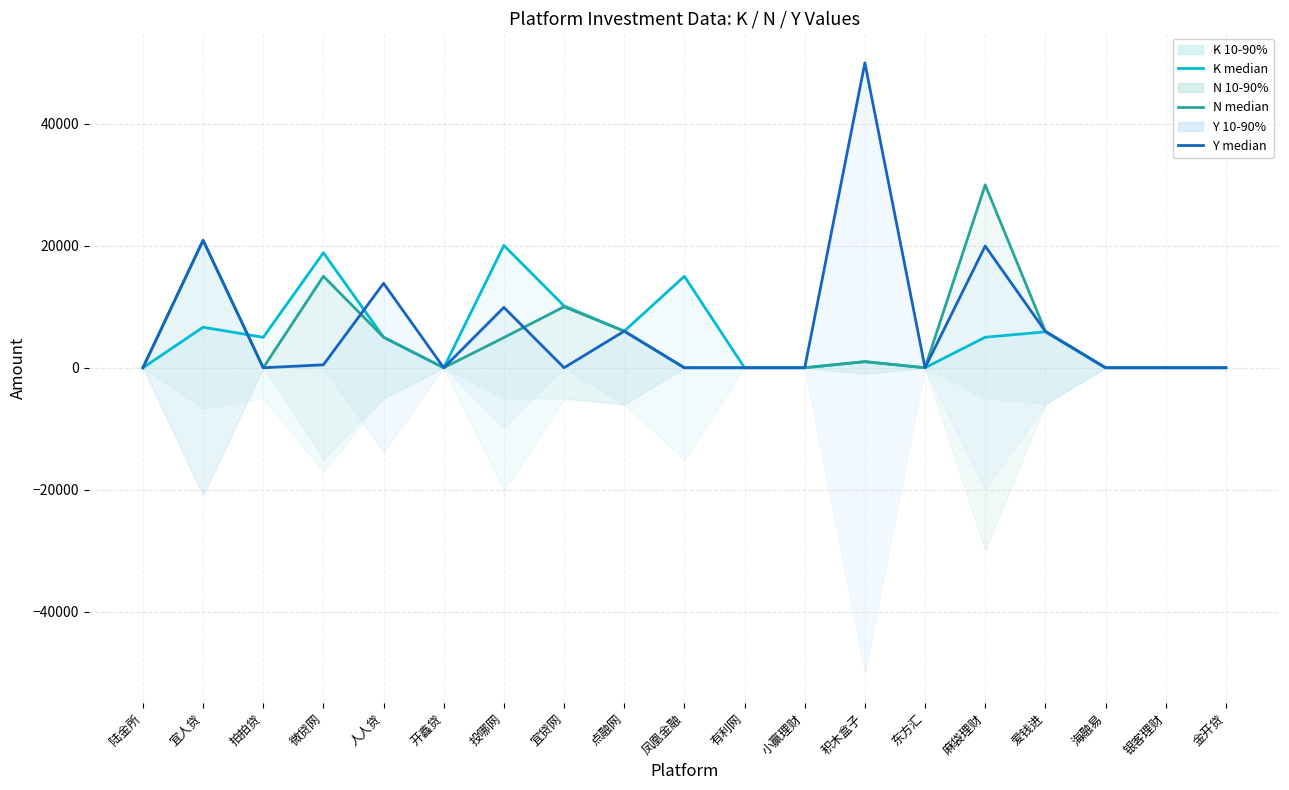

Reading left to right, extract all data points from this chart.

K median: 陆金所=0	宜人贷=6640	拍拍贷=4995	微贷网=18855	人人贷=5000	开鑫贷=0	投哪网=20050	宜贷网=10140	点融网=6000	凤凰金融=15000	有利网=0	小赢理财=0	积木盒子=1000	东方汇=0	麻袋理财=5005	爱钱进=5890	海融易=0	银客理财=0	金开贷=0
N median: 陆金所=0	宜人贷=20900	拍拍贷=0	微贷网=15000	人人贷=5000	开鑫贷=0	投哪网=4950	宜贷网=10000	点融网=6000	凤凰金融=0	有利网=0	小赢理财=0	积木盒子=1000	东方汇=0	麻袋理财=29980	爱钱进=5950	海融易=0	银客理财=0	金开贷=0
Y median: 陆金所=0	宜人贷=20900	拍拍贷=0	微贷网=480	人人贷=13850	开鑫贷=0	投哪网=9900	宜贷网=0	点融网=6000	凤凰金融=0	有利网=0	小赢理财=0	积木盒子=50000	东方汇=0	麻袋理财=19960	爱钱进=5970	海融易=0	银客理财=0	金开贷=0